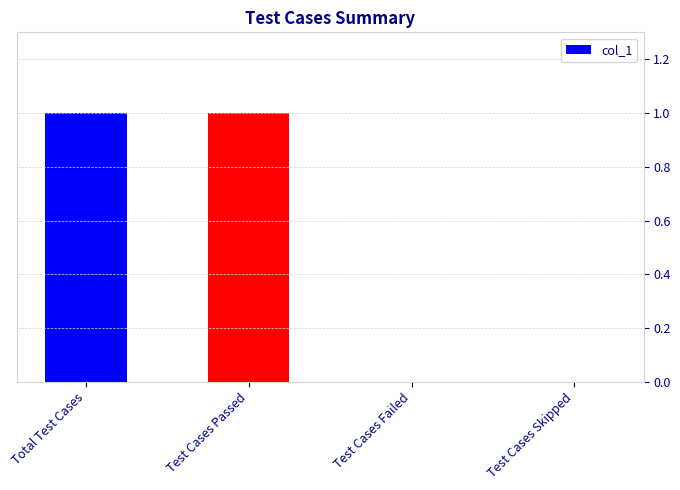

What is the greatest value displayed?

1